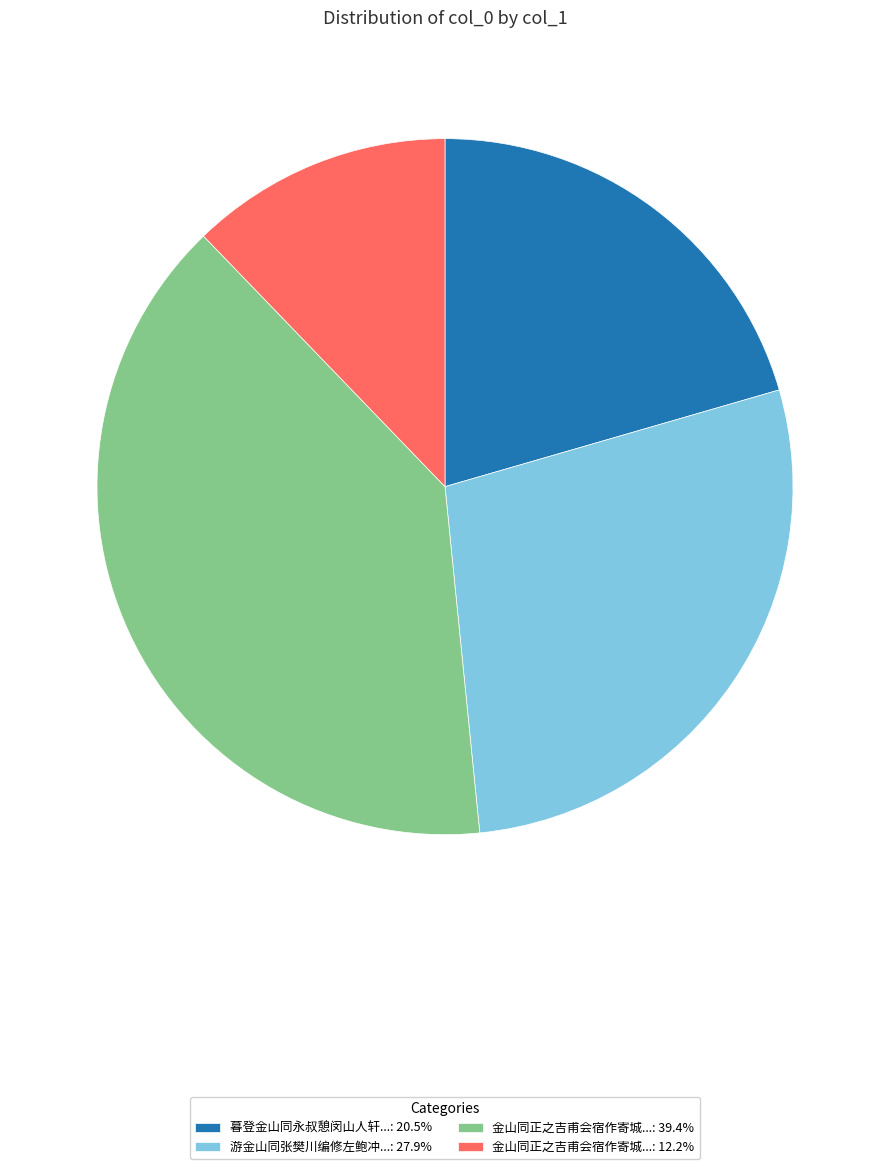

What is the ratio of the value at 金山同正之吉甫会宿作寄城...: 12.2% to the value at 金山同正之吉甫会宿作寄城...: 39.4%?

0.3